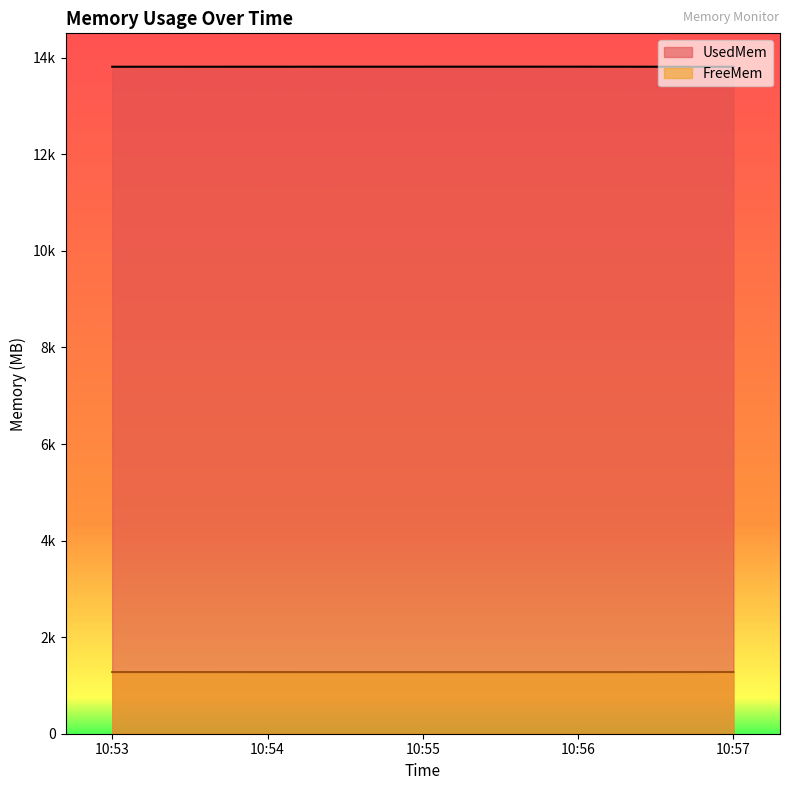

What is the sum of the FreeMem values at 10:53 and 10:57?

2555.7